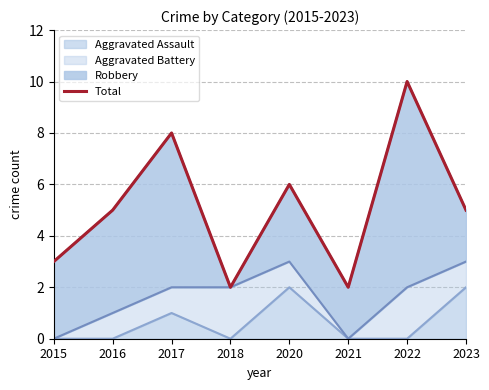

What is the value of the 5th point from the left?

6